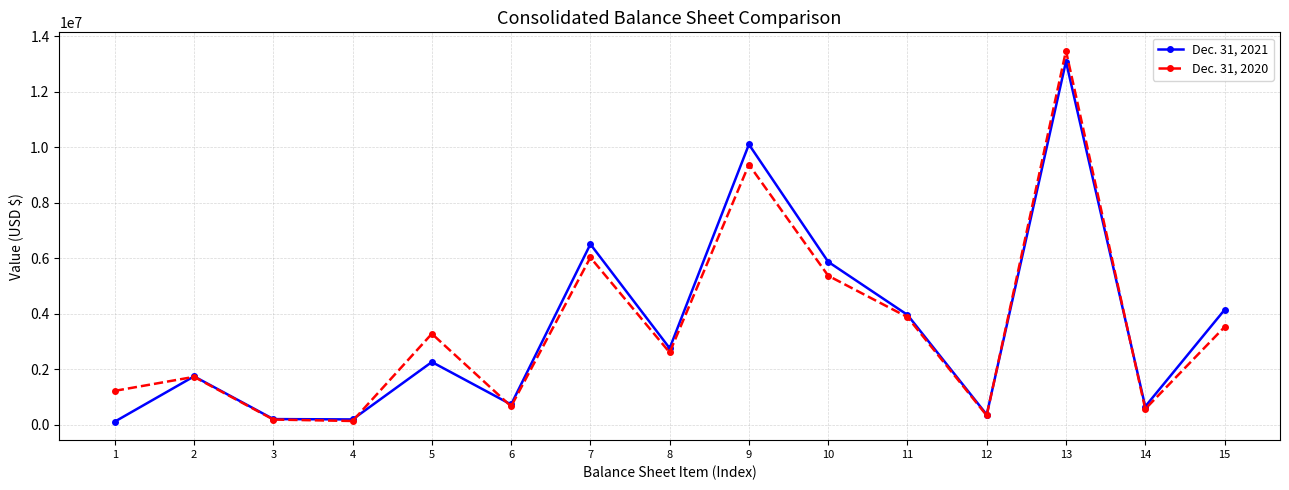

True or false: Dec. 31, 2021 and Dec. 31, 2020 cross at least once.

True